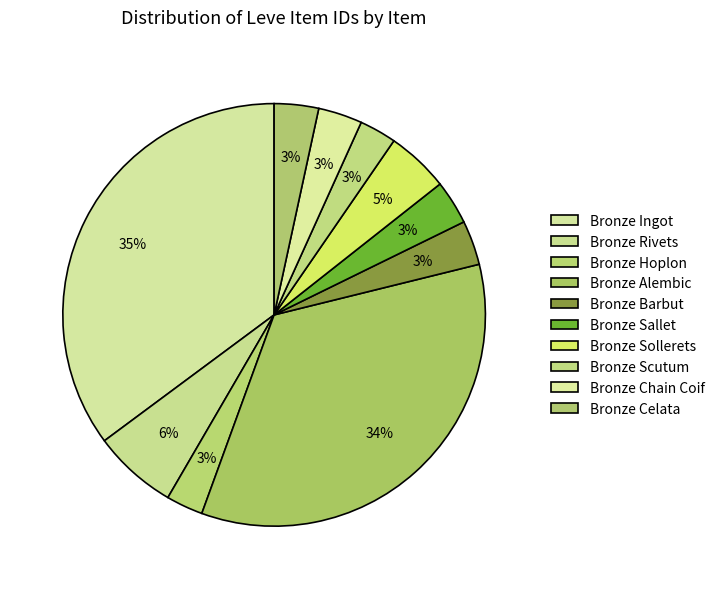

Rank the categories by value from lowest to highest.

Bronze Hoplon, Bronze Scutum, Bronze Chain Coif, Bronze Sallet, Bronze Celata, Bronze Barbut, Bronze Sollerets, Bronze Rivets, Bronze Alembic, Bronze Ingot